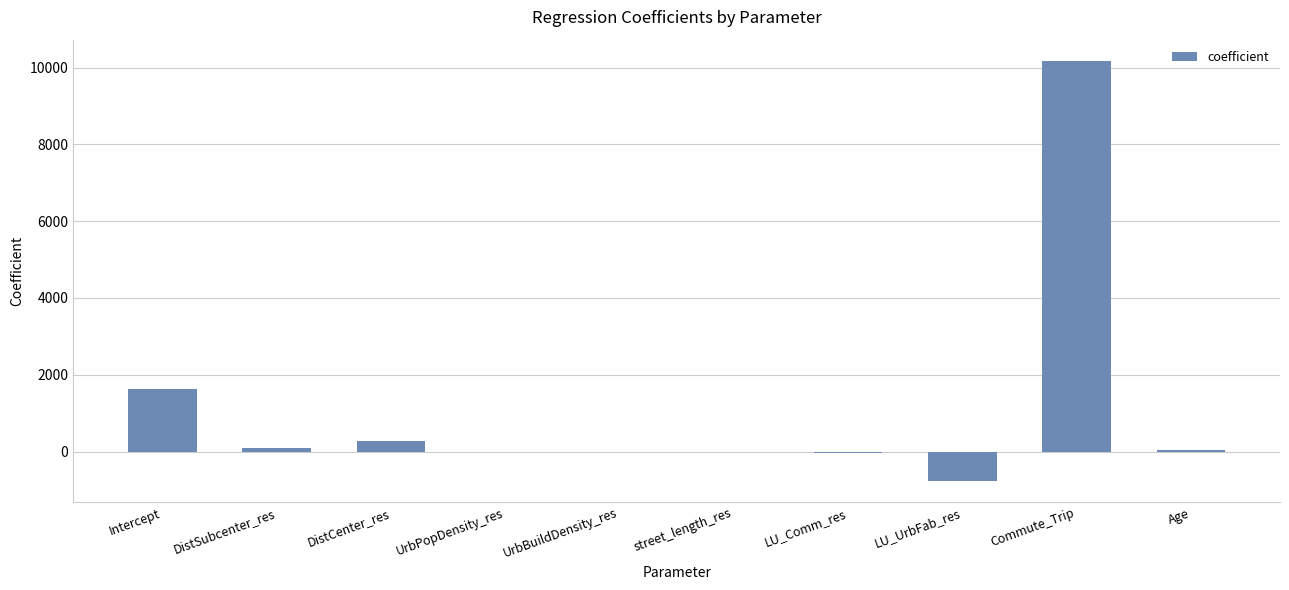

What is the greatest value displayed?

10178.2